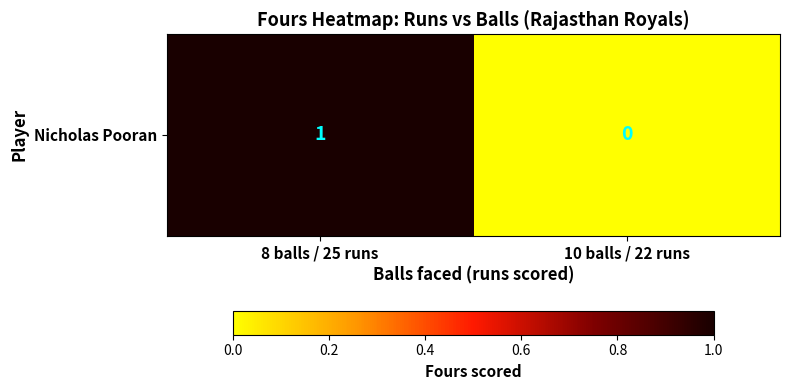

List the labels in order of value, smallest first.

10 balls / 22 runs, 8 balls / 25 runs